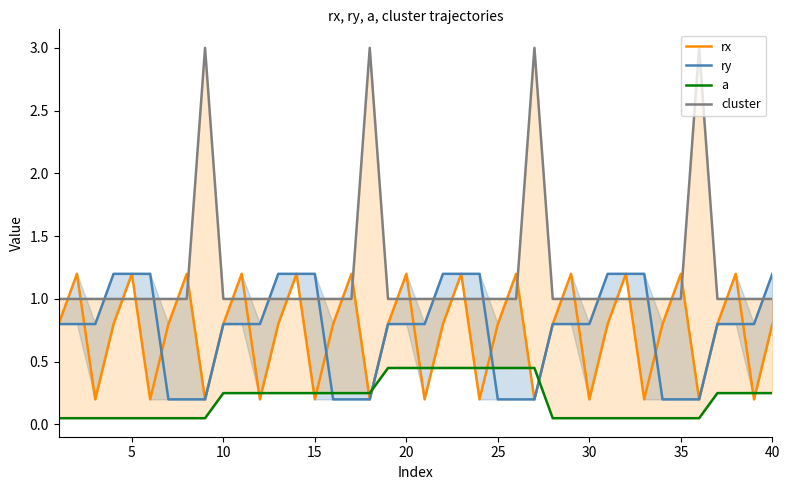

Which category has the highest value in the ry series?

15